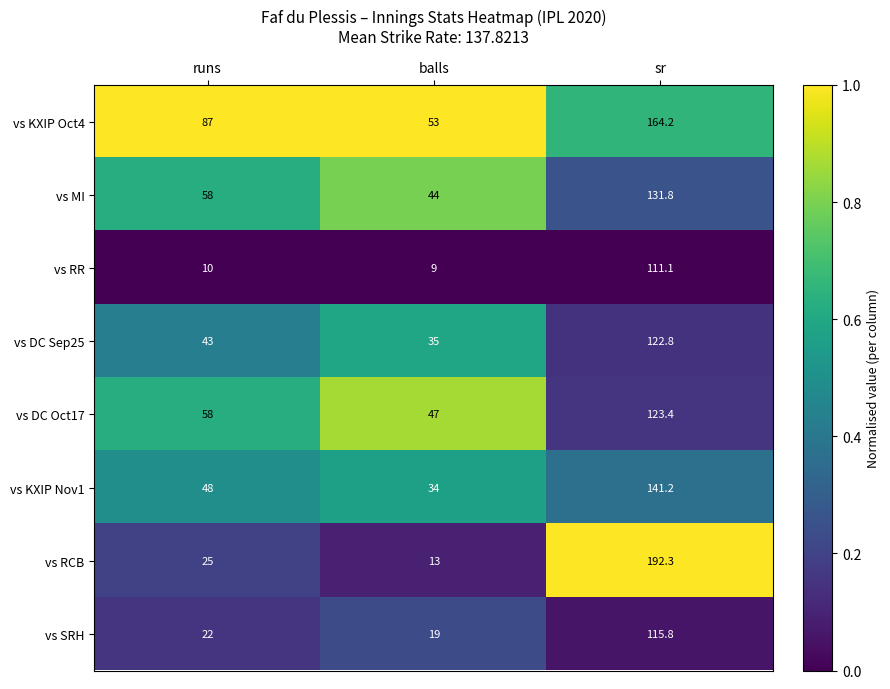

Is it true that vs RCB equals 25.0 at runs?

True